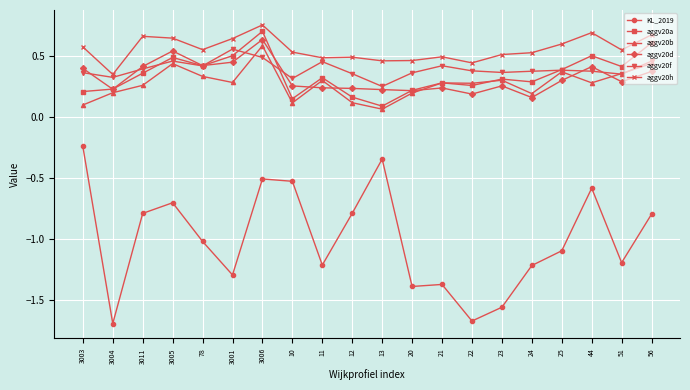

Which series changed the most between 21 and 44?

KL_2019